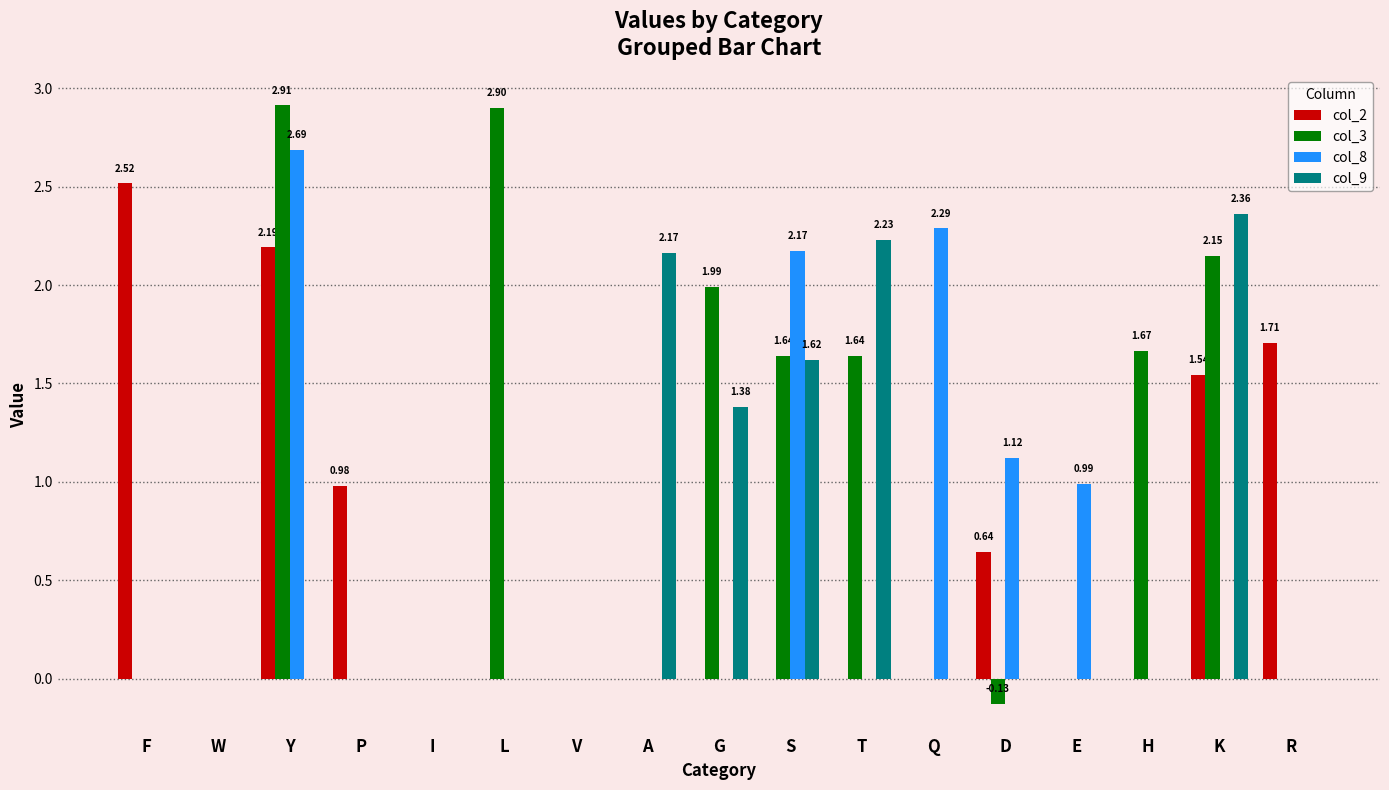

At which category is the sum across all series the highest?

Y